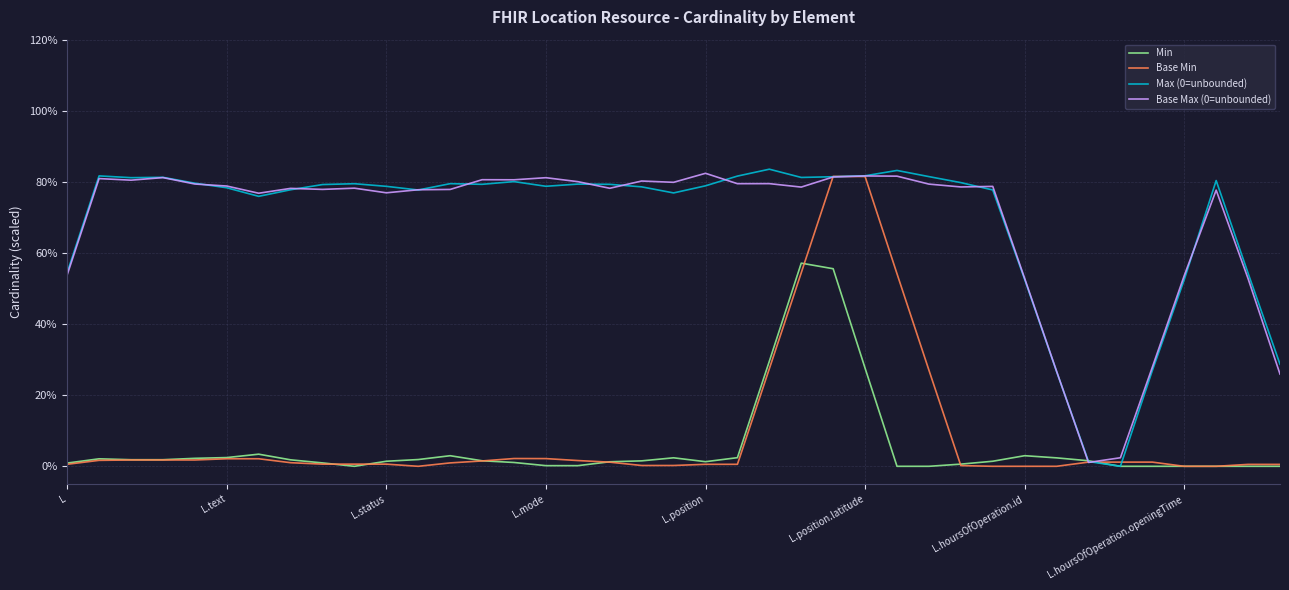

What is the maximum value for Min?

57.1